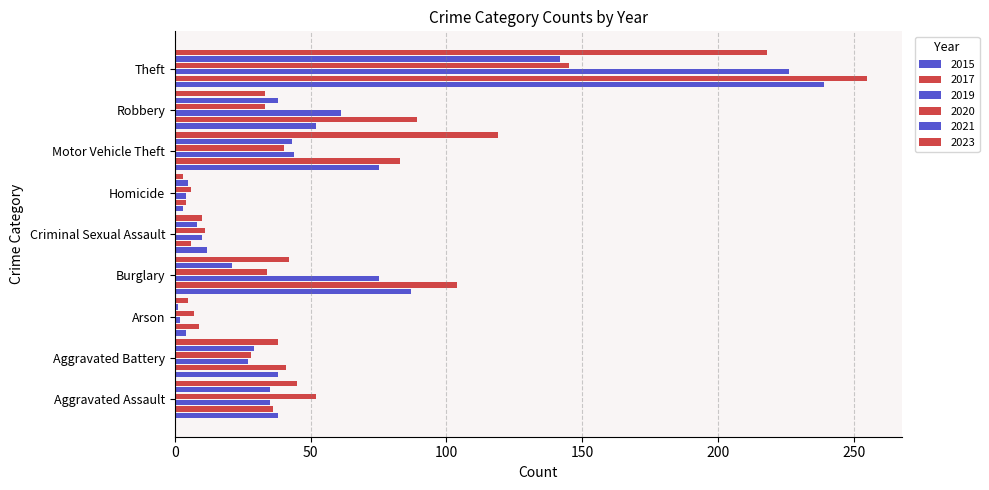

What is the label of the 2nd bar from the right?

Robbery